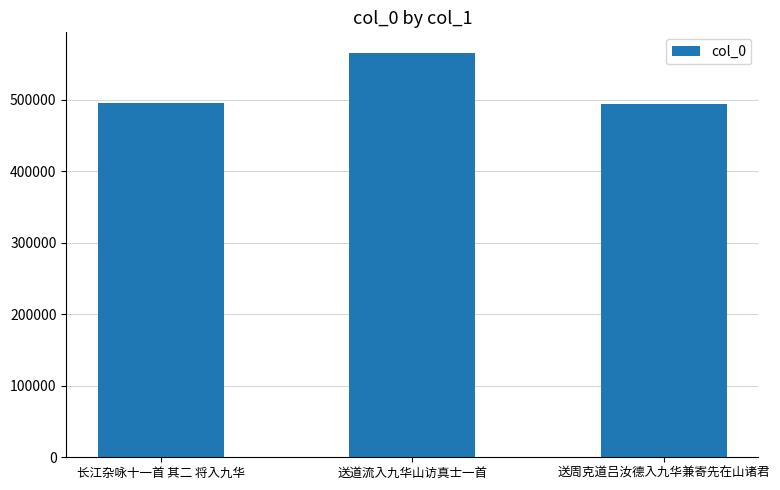

Approximately how many times larger is the value at 送周克道吕汝德入九华兼寄先在山诸君 compared to 送道流入九华山访真士一首?

0.9